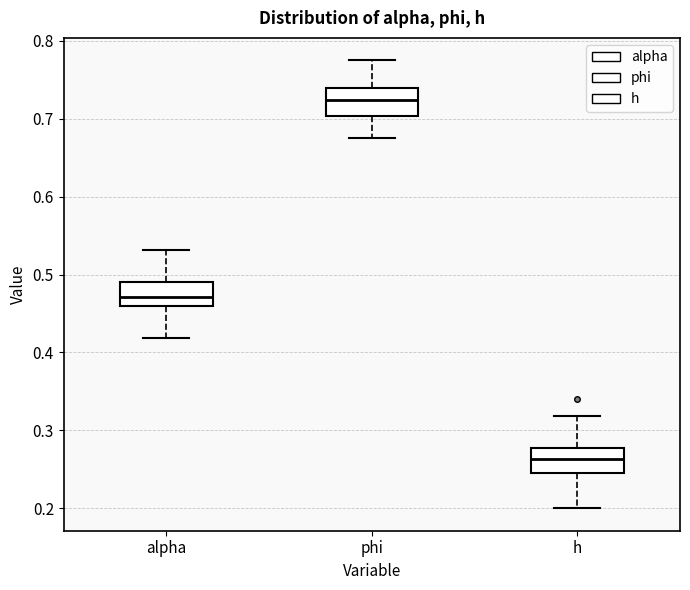

Reading left to right, read every box against the y-axis: the position of its median line, the range the box covers, and the ends of its whiskers. The values are not printed on the chart, so give them approximately, as read against the axis.

alpha: median 0.47, box 0.46 to 0.49, whiskers 0.42 to 0.53
phi: median 0.72, box 0.70 to 0.74, whiskers 0.68 to 0.77
h: median 0.26, box 0.24 to 0.28, whiskers 0.20 to 0.32